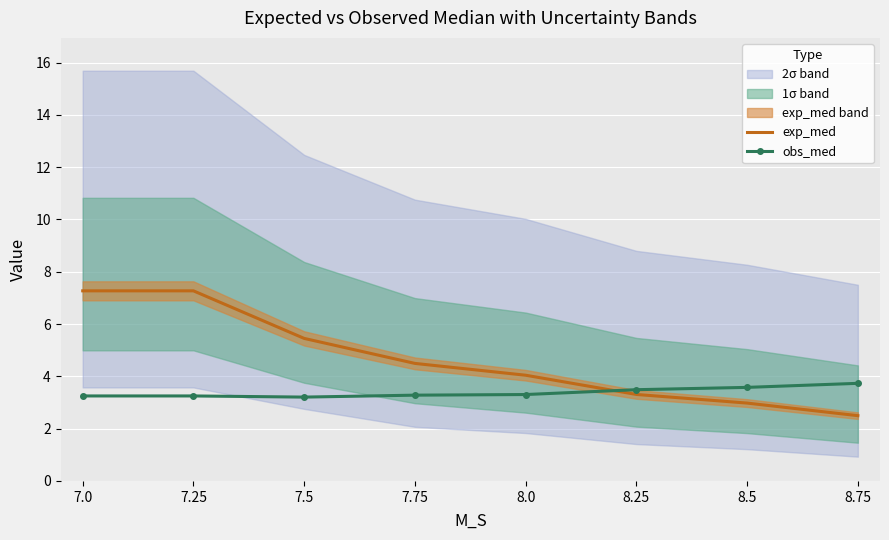

Reading right to left, what are all the values shown in this chart?

exp_med: 8.75=2.5	8.5=3.0	8.25=3.3	8.0=4.0	7.75=4.5	7.5=5.5	7.25=7.3	7.0=7.3
obs_med: 8.75=3.7	8.5=3.6	8.25=3.5	8.0=3.3	7.75=3.3	7.5=3.2	7.25=3.3	7.0=3.3